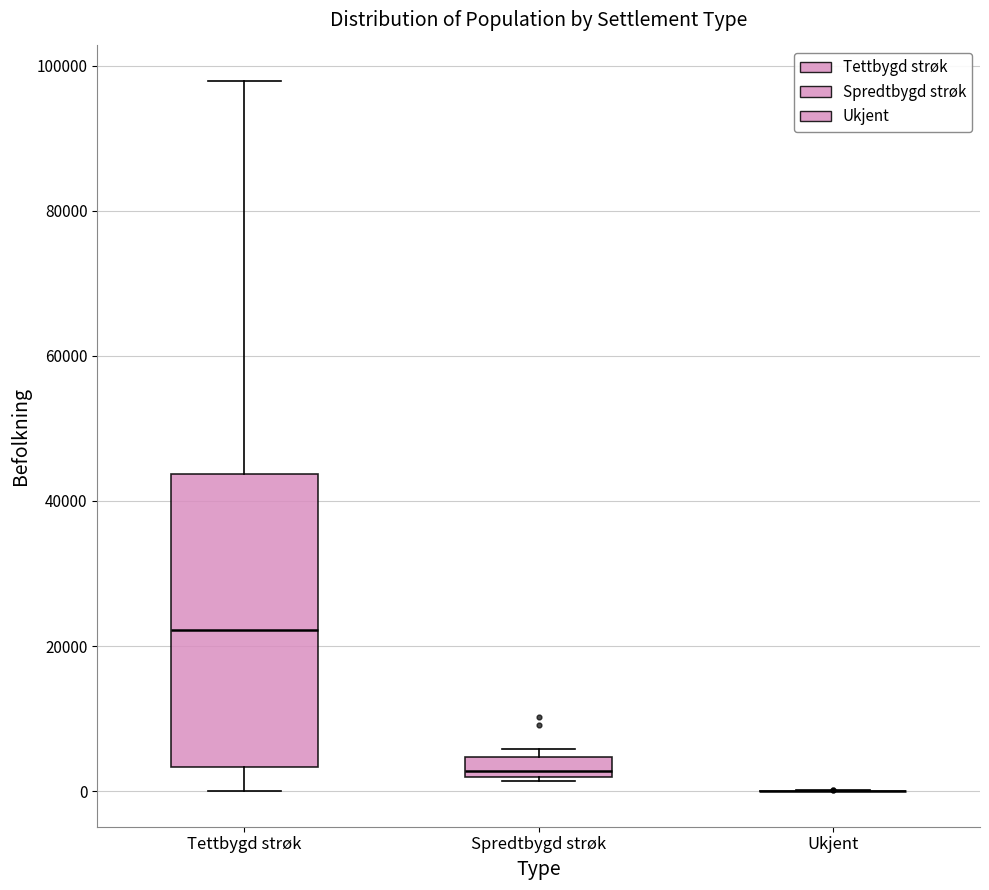

Which box is the tallest, from its lower edge to its upper edge?

Tettbygd strøk